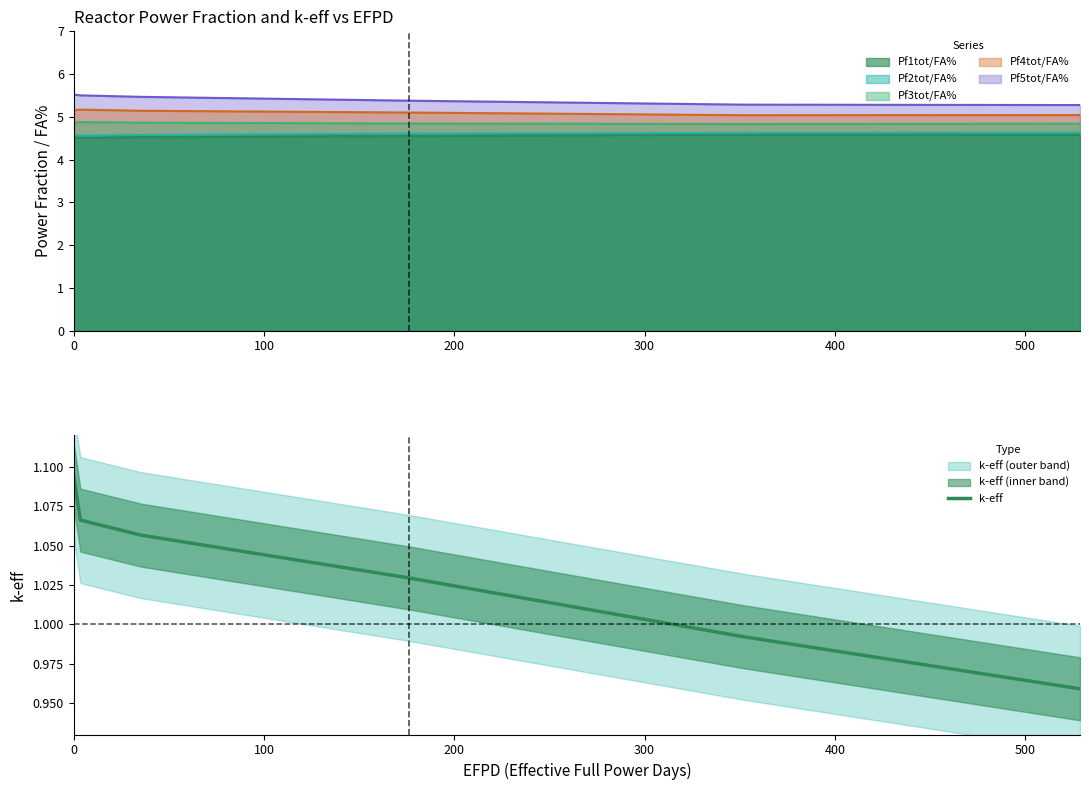

Count the number of values greater than 1.

4